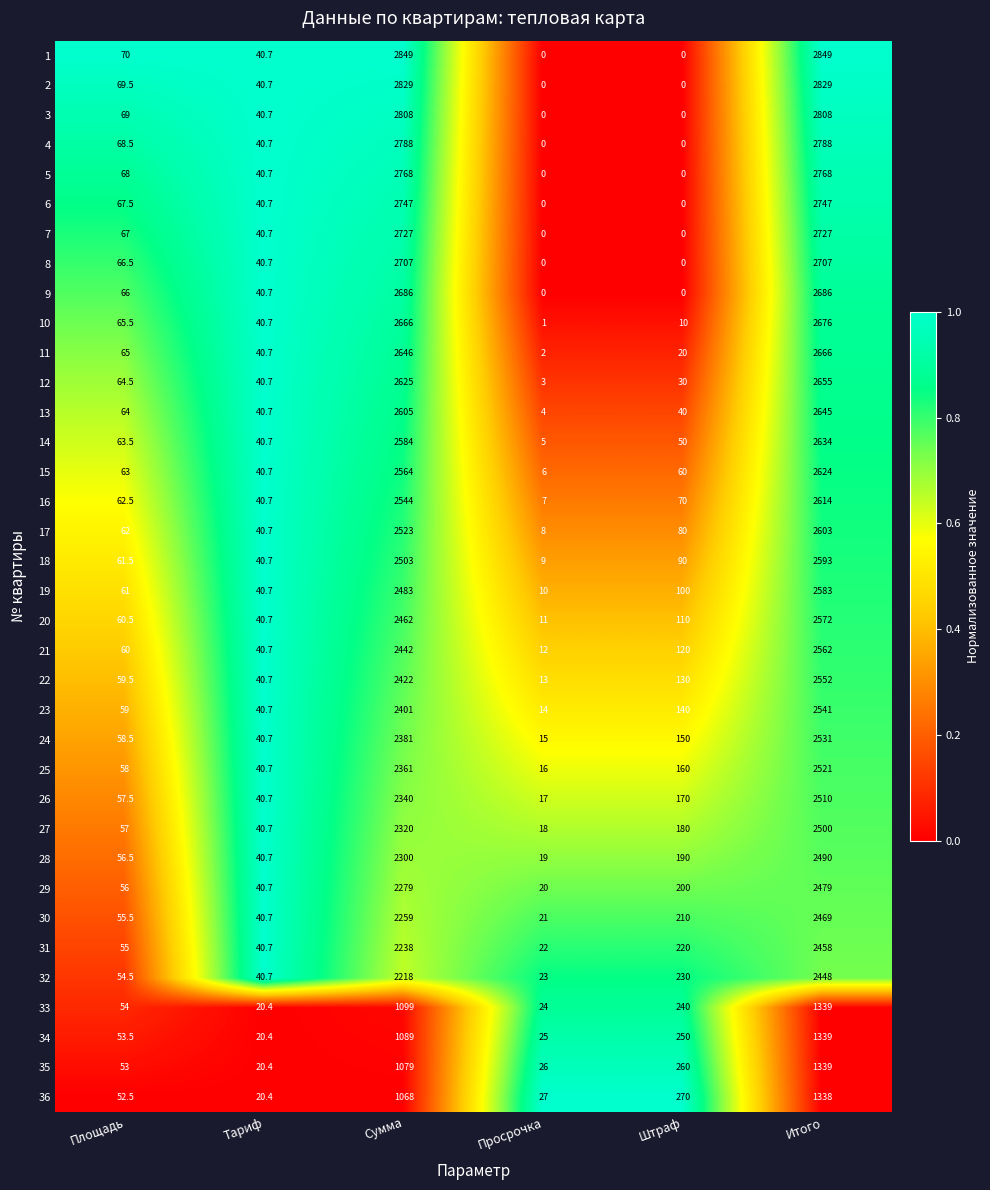

At which category is the sum across all series the highest?

Итого